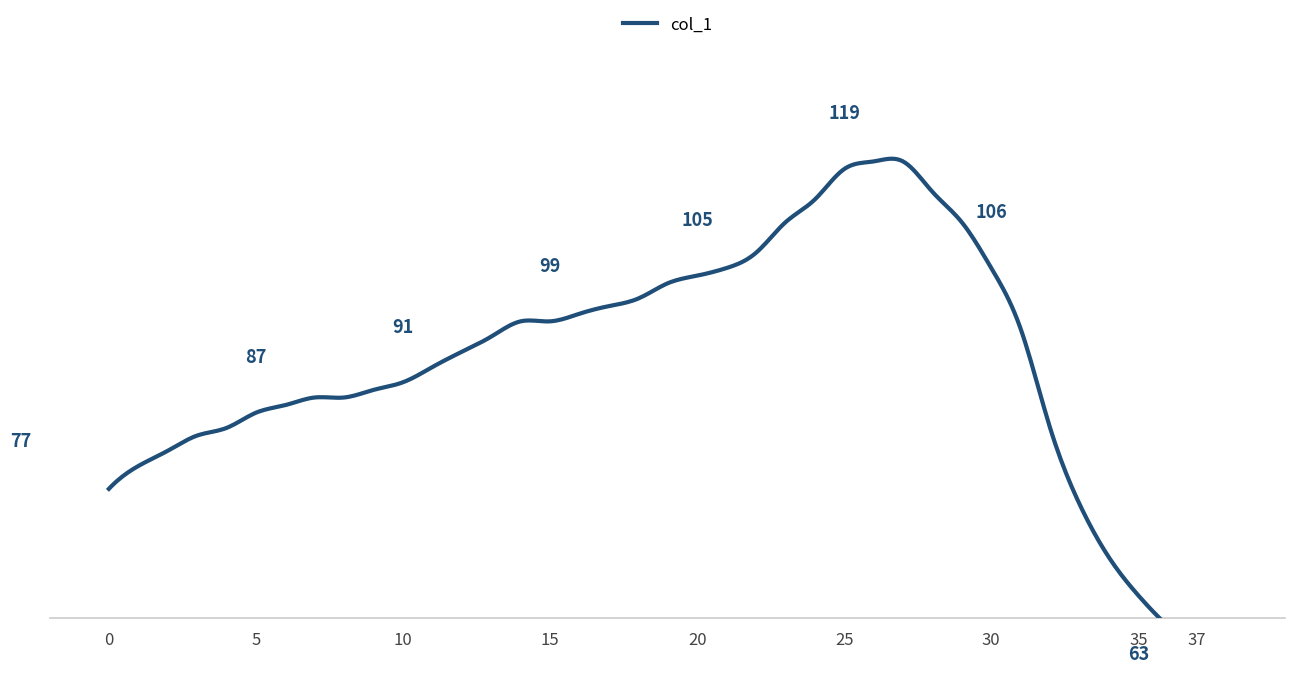

Does the chart have visible grid lines?

No